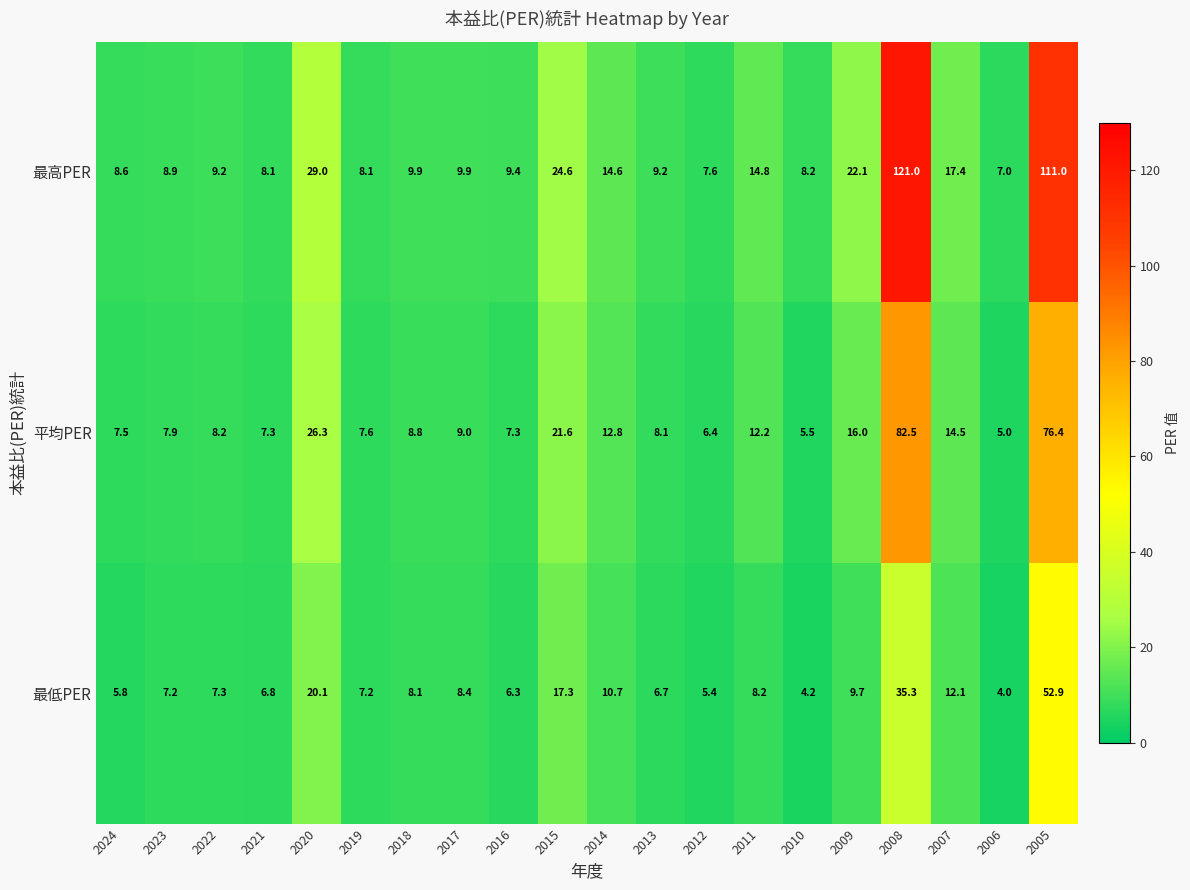

Between 2007 and 2006, which series saw the biggest shift?

最高PER